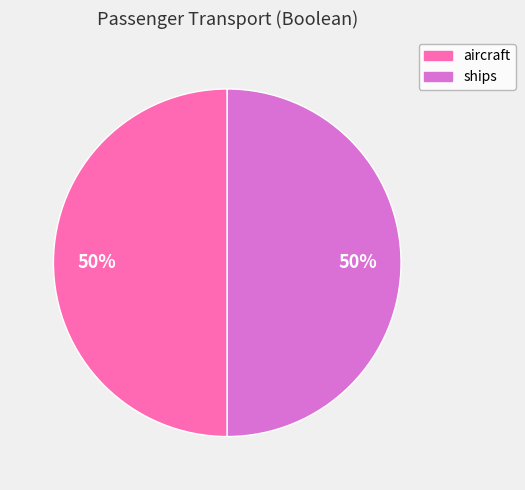

To the nearest percent, what is the average slice percentage?

50%